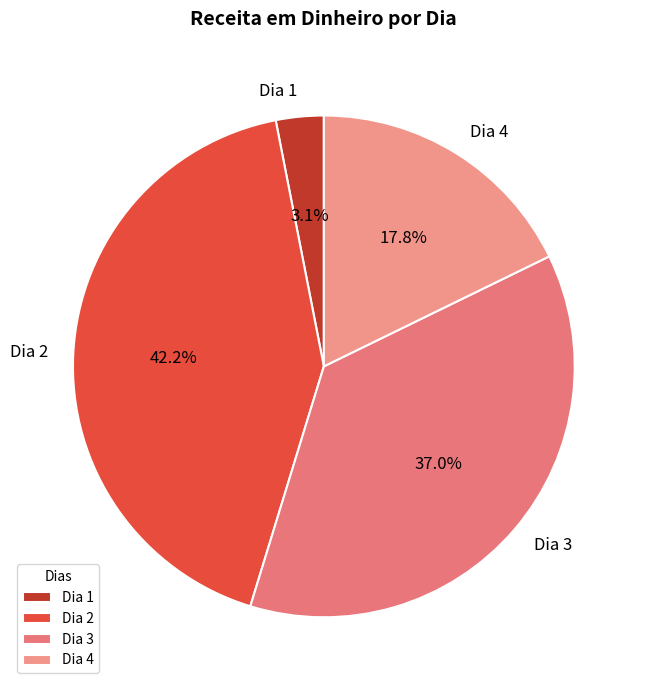

Which category has the biggest portion of the pie?

Dia 2